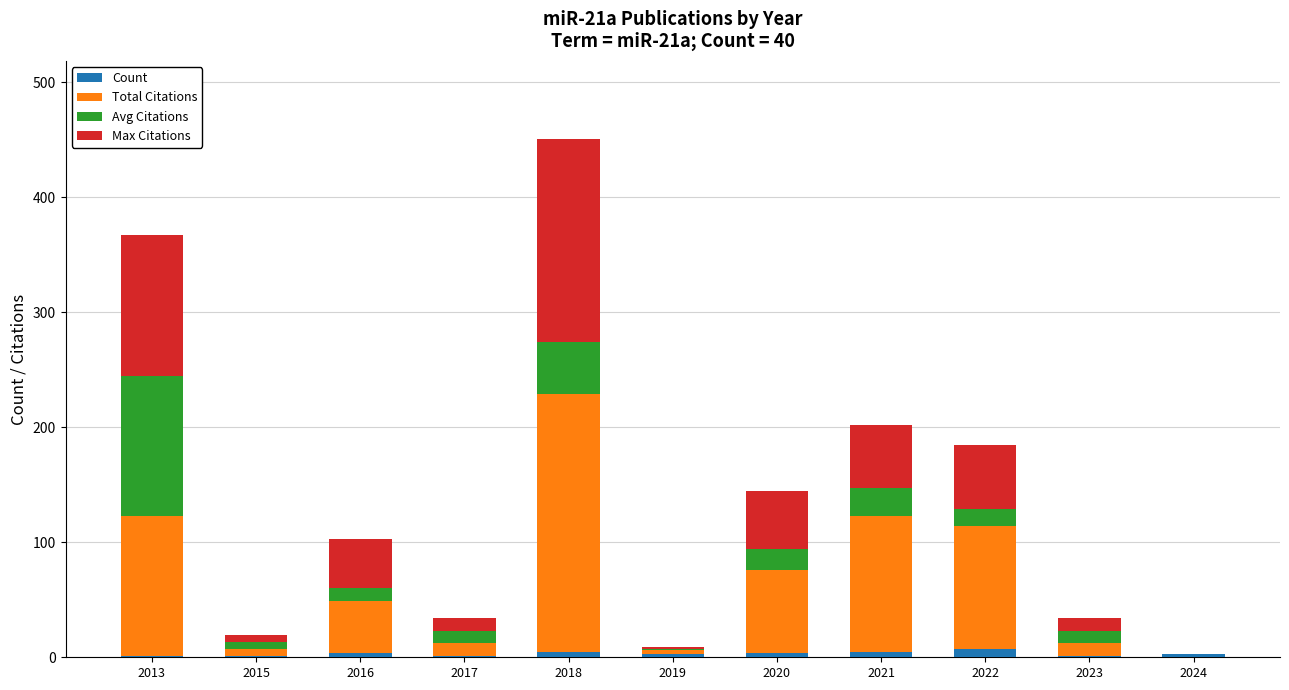

True or false: Count has a value of 4 at 2016.

True